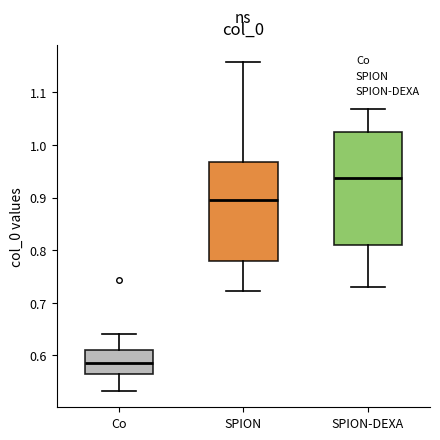

Reading left to right, transcribe this box plot: for each box, give where its median line is, the range the box spans, and where its two whiskers end, as read against the y-axis. The values are not printed on the chart, so give them approximately, as read against the axis.

Co: median 0.59, box 0.56 to 0.61, whiskers 0.53 to 0.64
SPION: median 0.89, box 0.78 to 0.97, whiskers 0.72 to 1.16
SPION-DEXA: median 0.94, box 0.81 to 1.02, whiskers 0.73 to 1.07